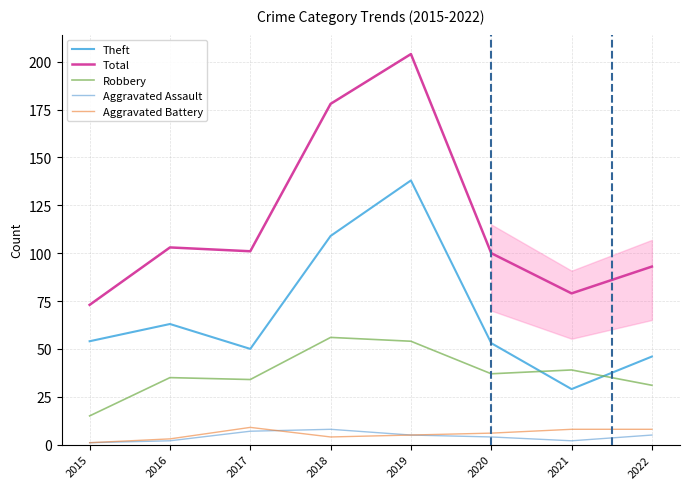

At which category is the sum across all series the highest?

2019